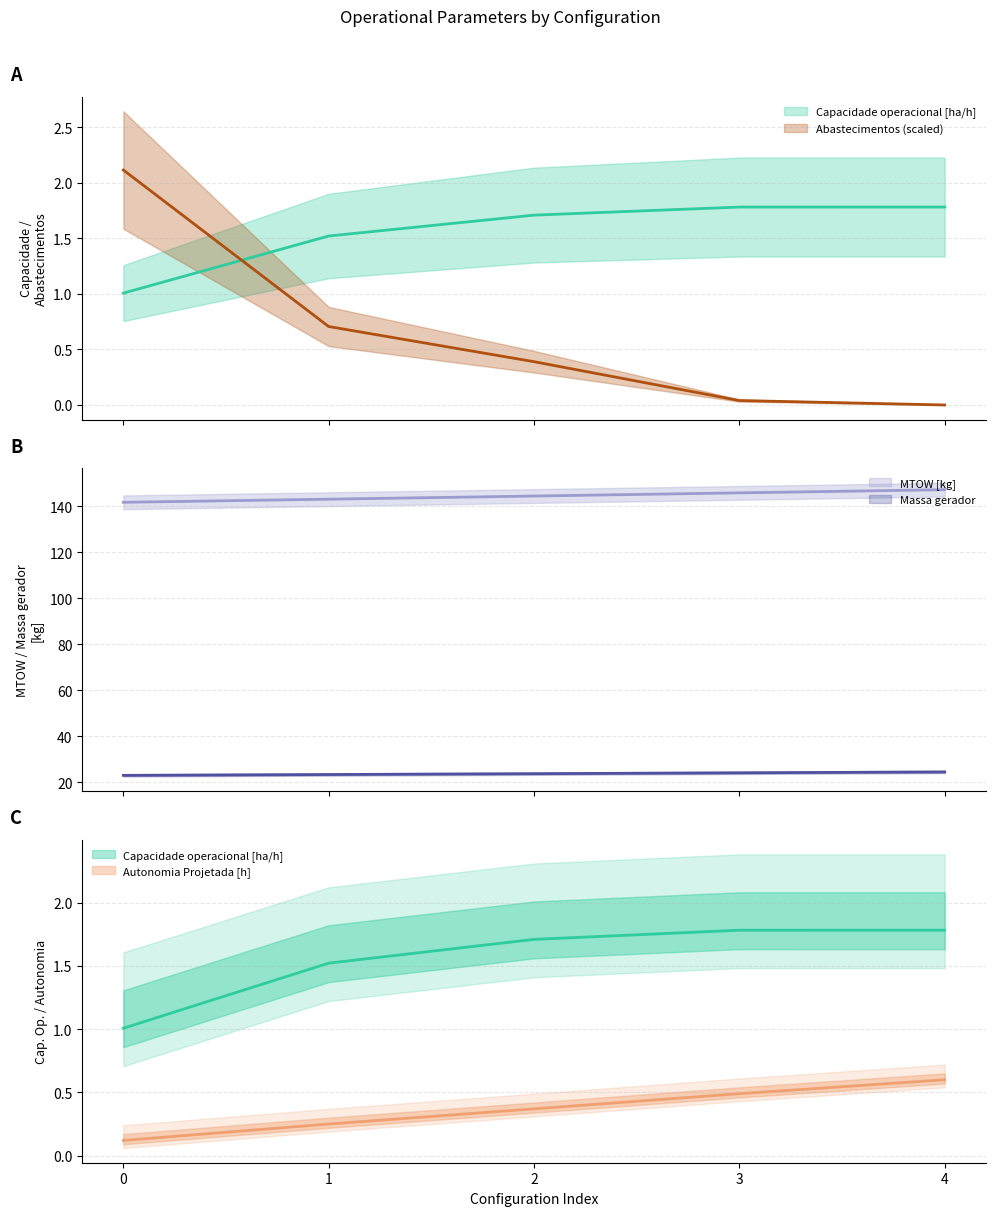

Read the Combustivel [kg] value at 1.

23.3